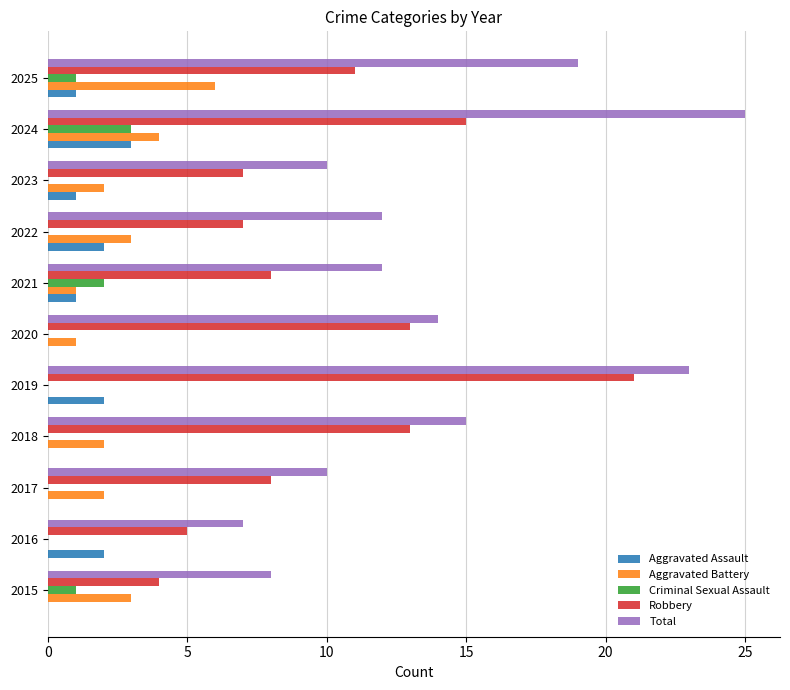

What is the highest value of the Aggravated Assault series?

3